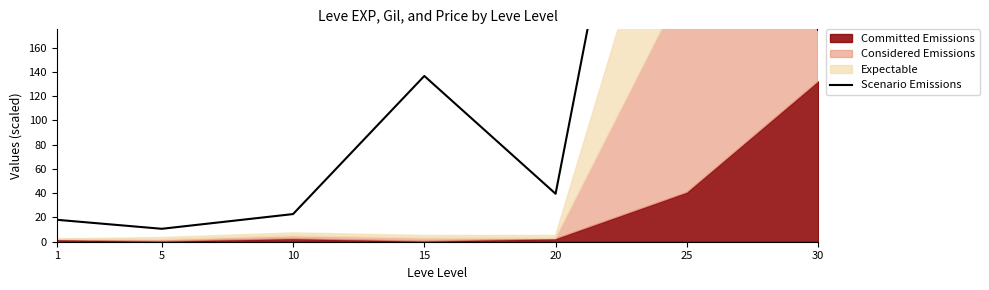

What is the minimum value shown in the chart?

10.7